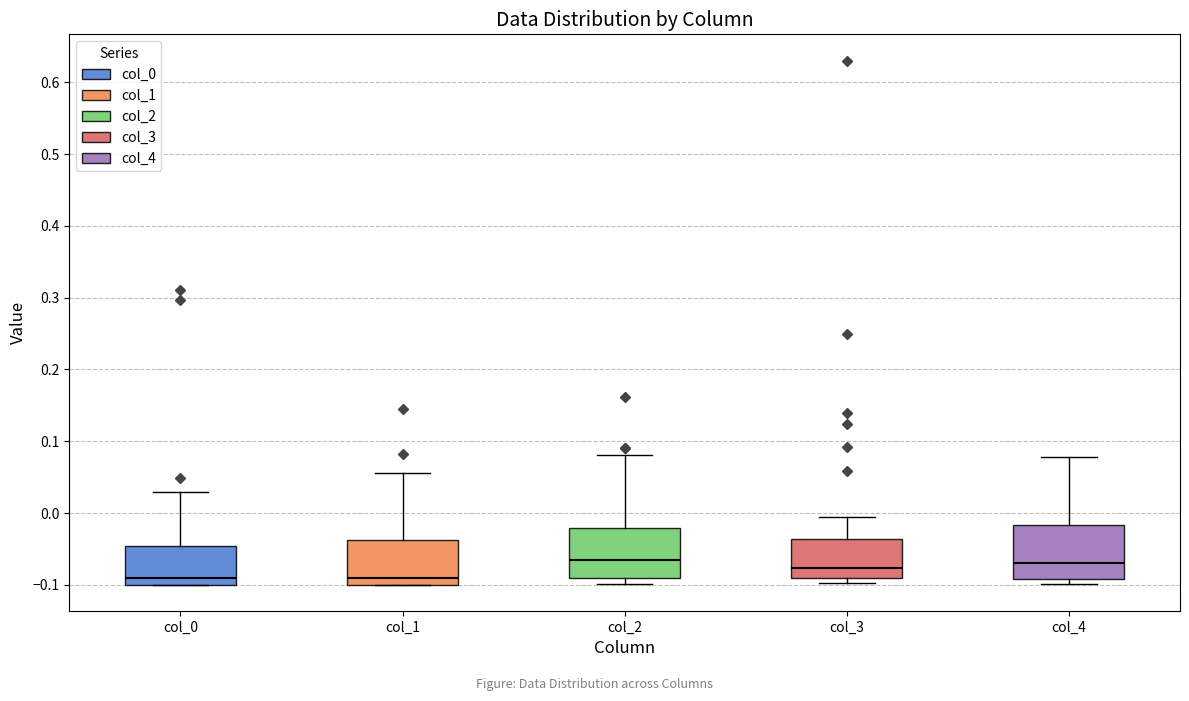

Reading left to right, read every box against the y-axis: the position of its median line, the range the box covers, and the ends of its whiskers. The values are not printed on the chart, so give them approximately, as read against the axis.

col_0: median -0.09, box -0.10 to -0.05, whiskers -0.10 to 0.03
col_1: median -0.09, box -0.10 to -0.04, whiskers -0.10 to 0.06
col_2: median -0.06, box -0.09 to -0.02, whiskers -0.10 to 0.08
col_3: median -0.08, box -0.09 to -0.04, whiskers -0.10 to -0.01
col_4: median -0.07, box -0.09 to -0.02, whiskers -0.10 to 0.08